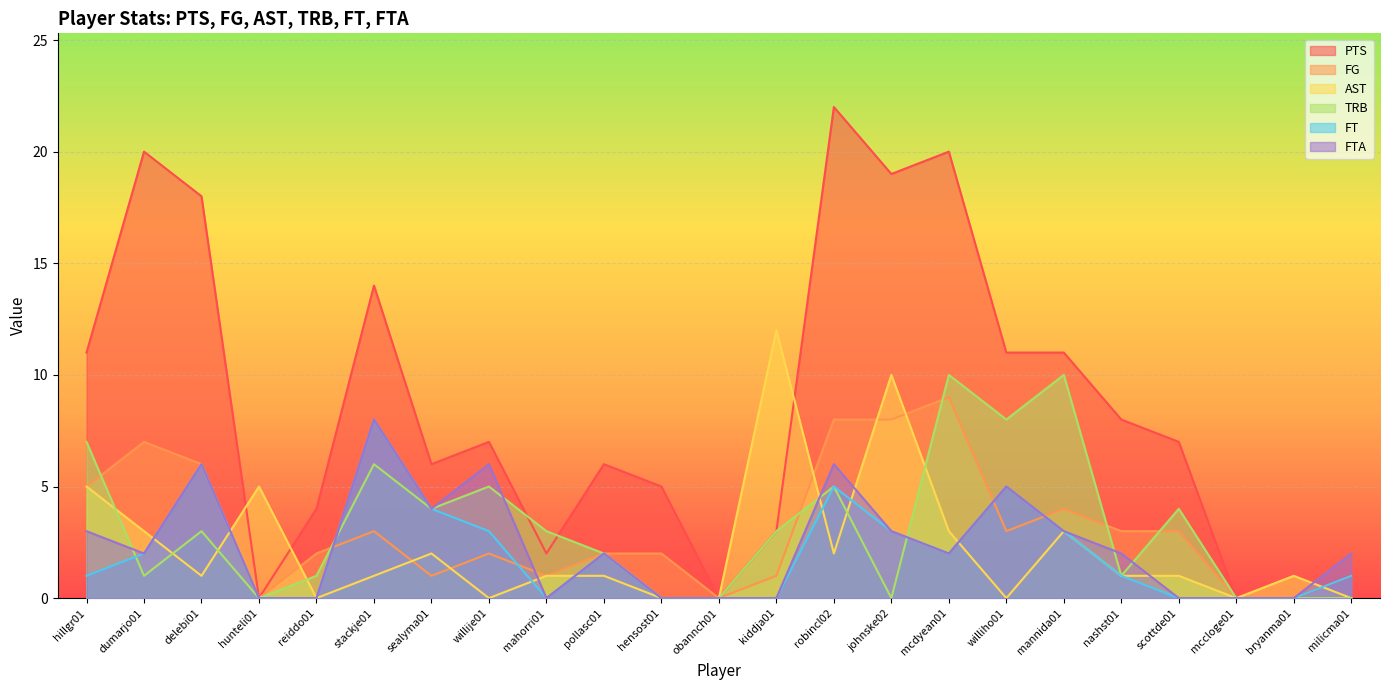

After their last crossing, which series has the higher values: FT or AST?

FT